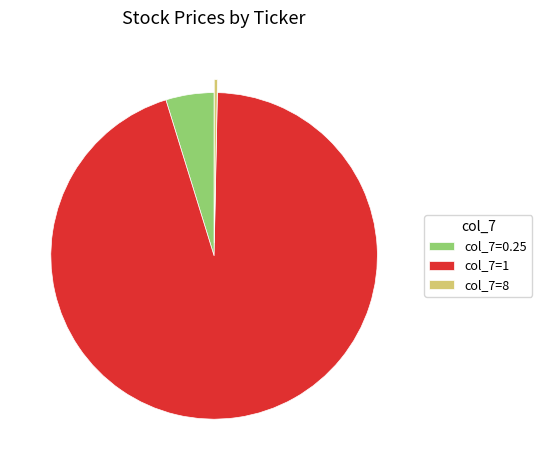

Is there a majority slice in this chart?

Yes